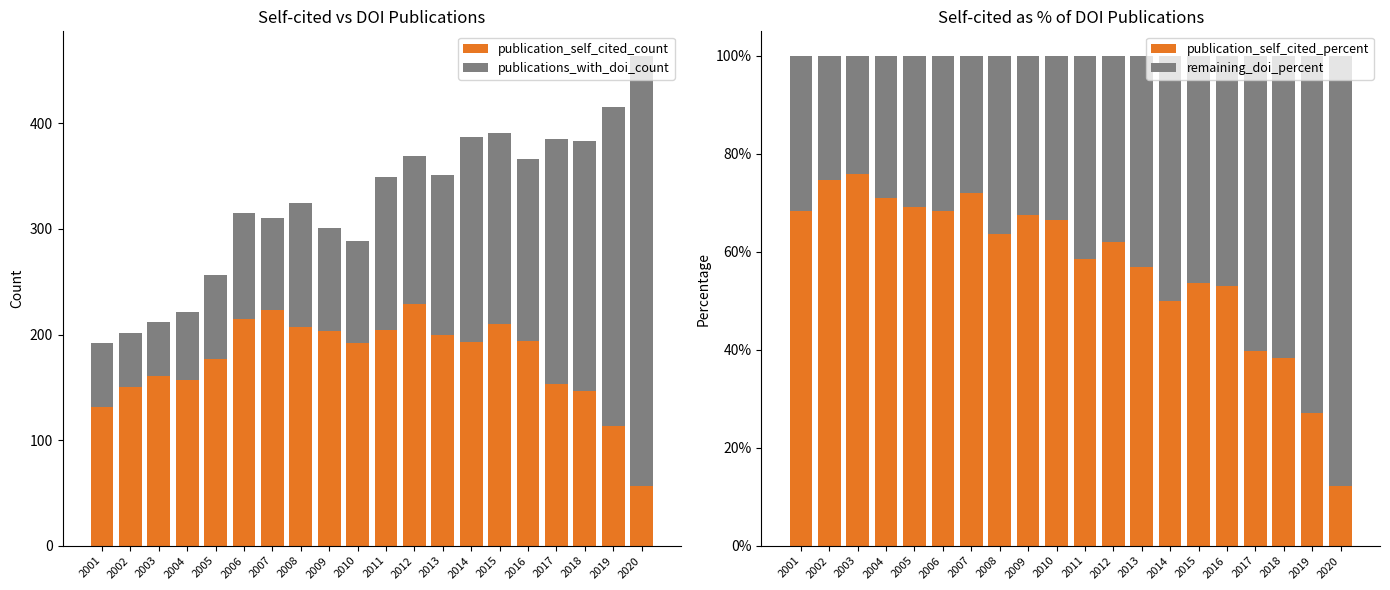

How many data points in publication_self_cited_percent are above 63?

10